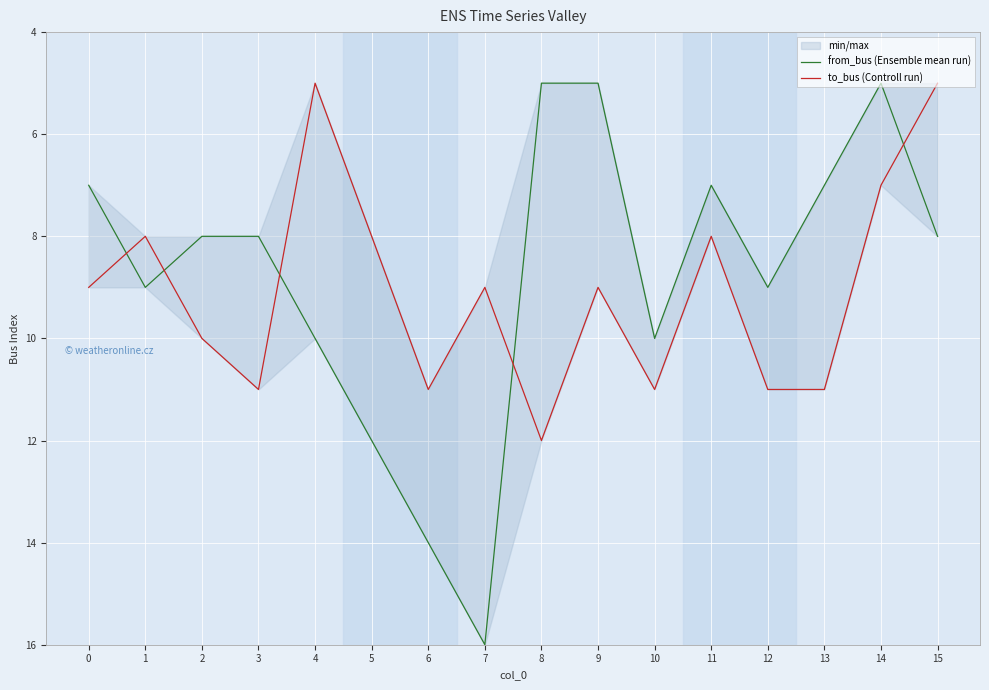

Which series has the largest total across all categories?

to_bus (Controll run)